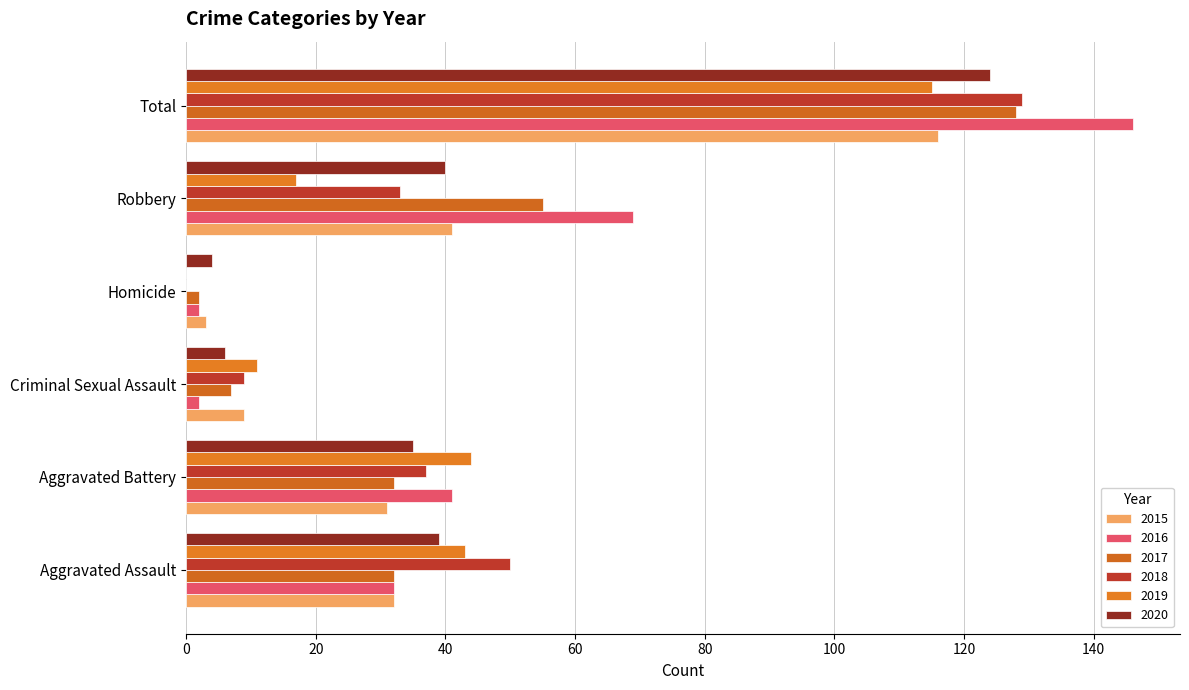

What is the label of the 4th bar from the left?

Homicide